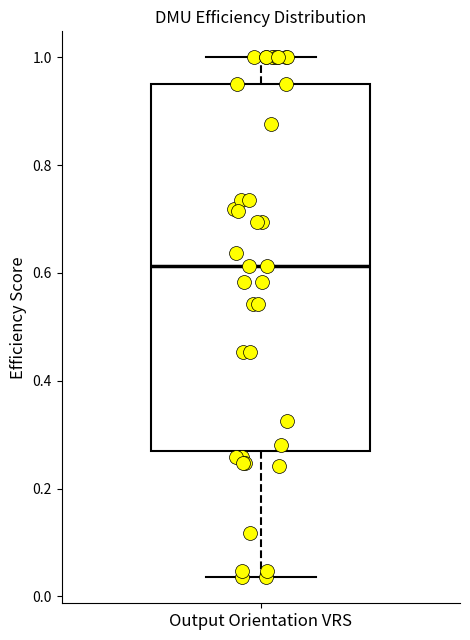

Where does the lower whisker of the box for Output Orientation VRS end on the y-axis? The values are not printed on the chart, so give them approximately, as read against the axis.

0.04